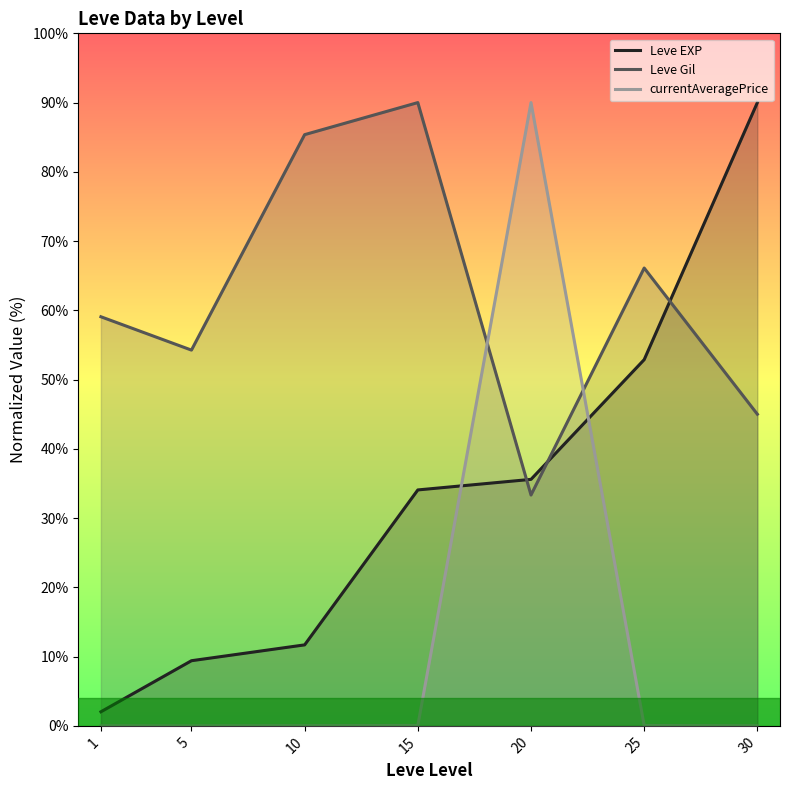

List the labels in order of Leve Gil value, largest first.

15, 10, 25, 1, 5, 30, 20